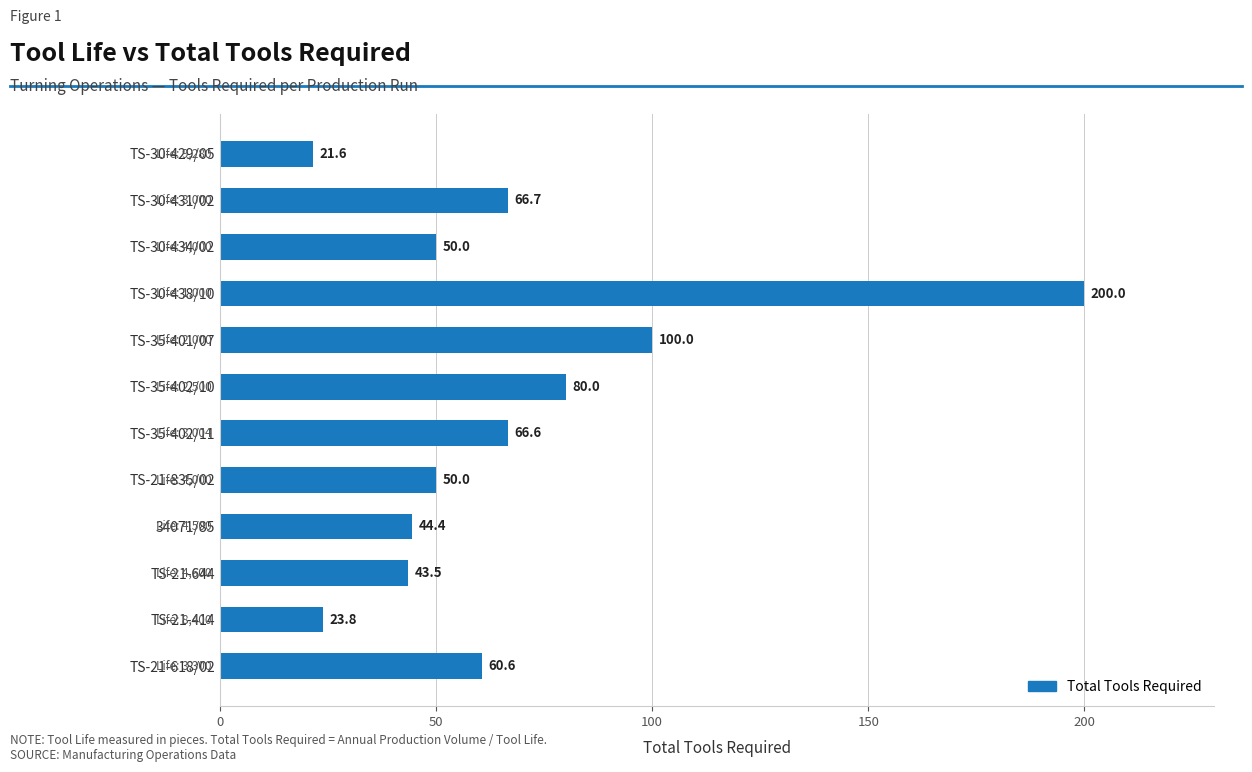

What is the average value?

67.3